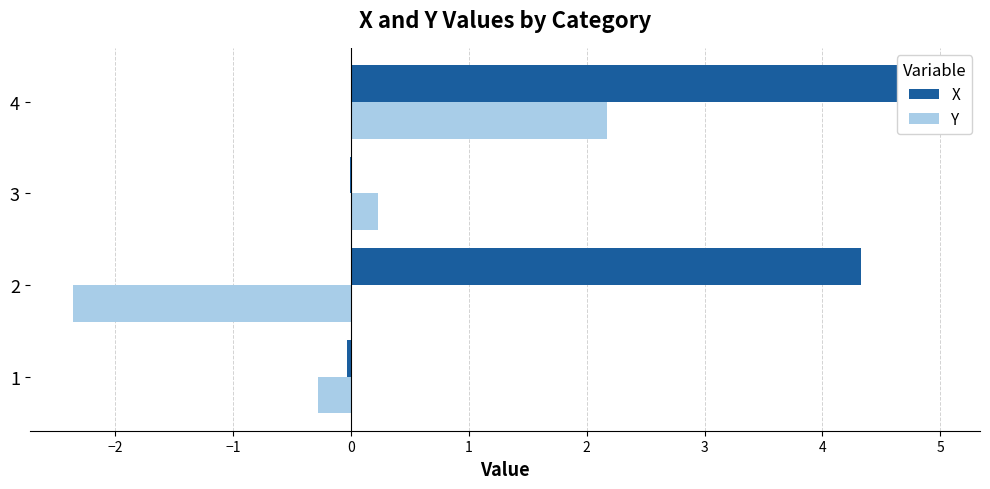

Are the bars horizontal?

Yes